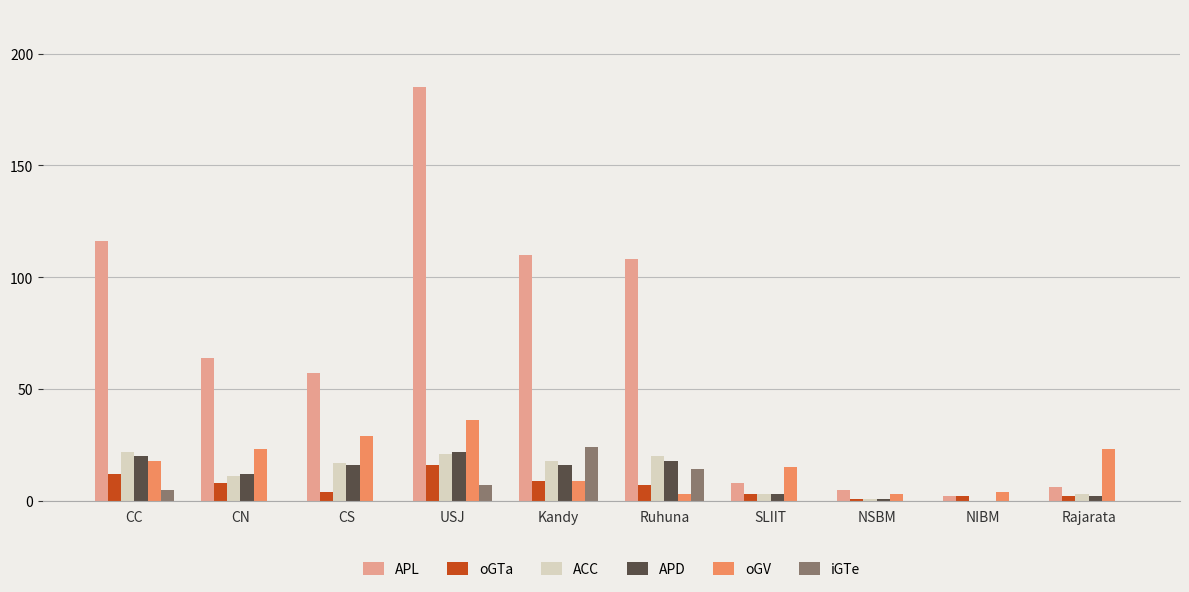

Which series changed the most between CC and SLIIT?

APL